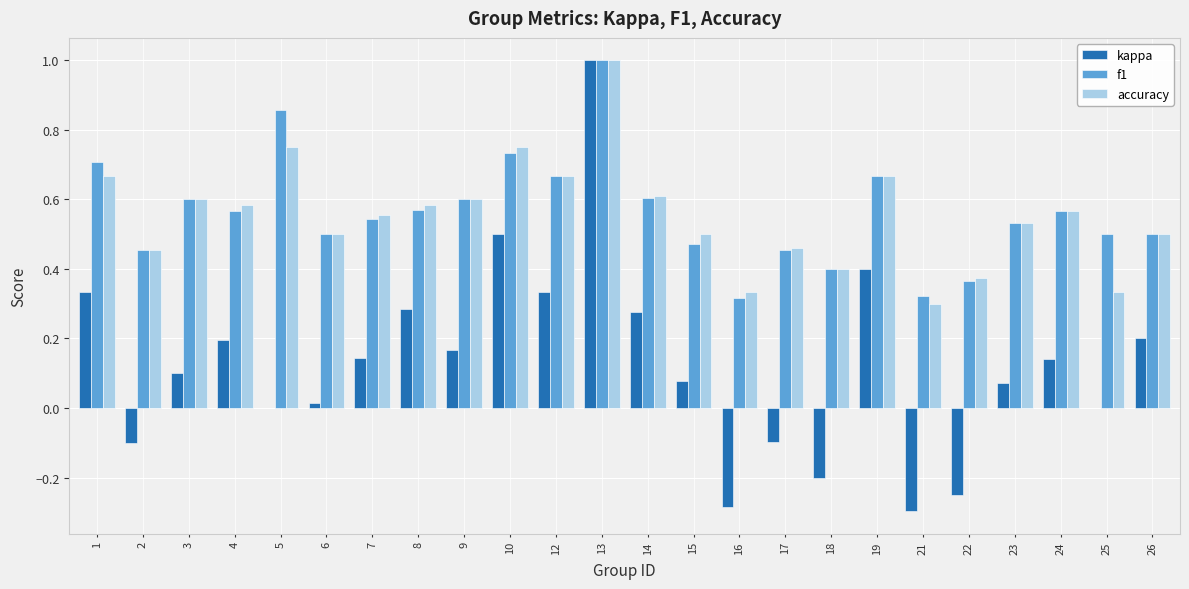

What is the sum of all f1 values?

13.5